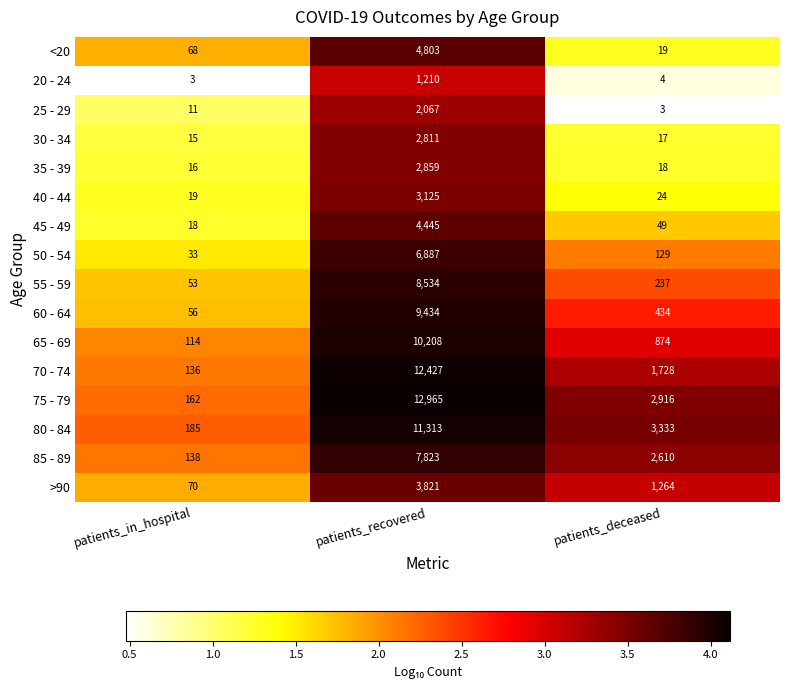

Rank the series by their maximum value, from highest to lowest.

75 - 79, 70 - 74, 80 - 84, 65 - 69, 60 - 64, 55 - 59, 85 - 89, 50 - 54, <20, 45 - 49, >90, 40 - 44, 35 - 39, 30 - 34, 25 - 29, 20 - 24